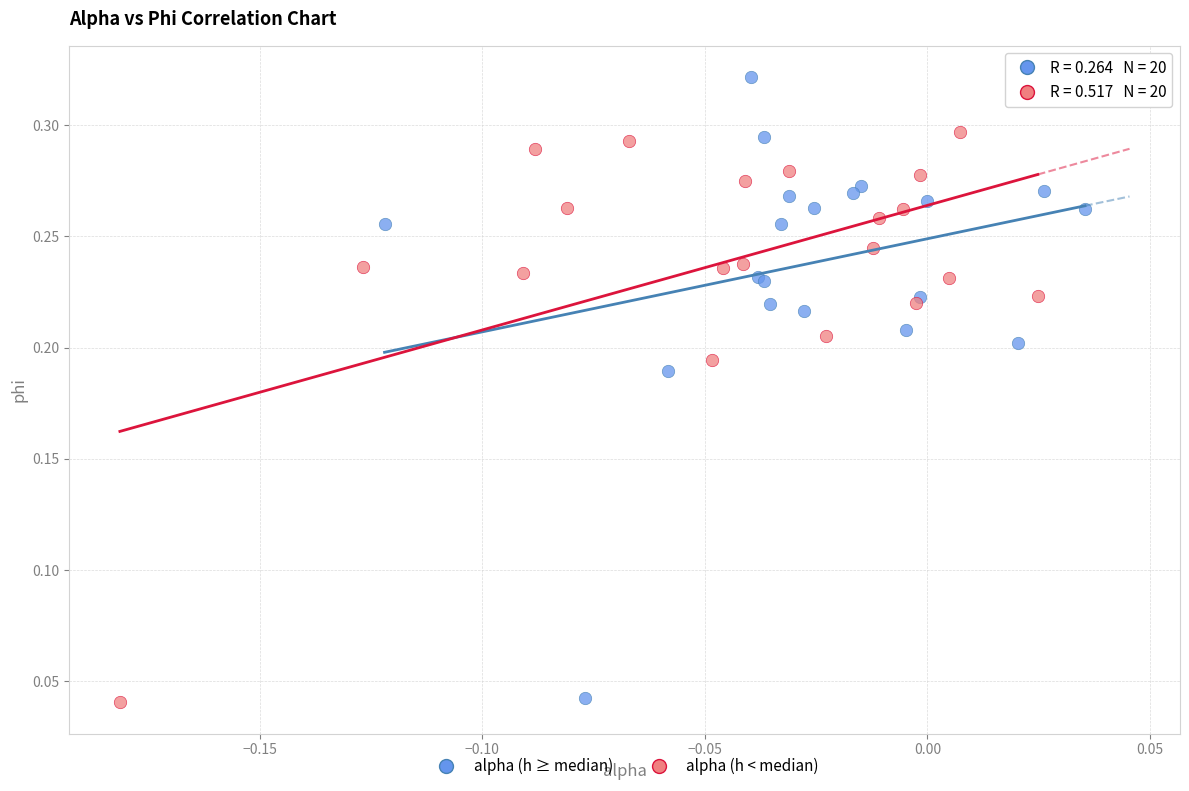

Which series has the largest Y range (max minus min)?

alpha (h ≥ median)